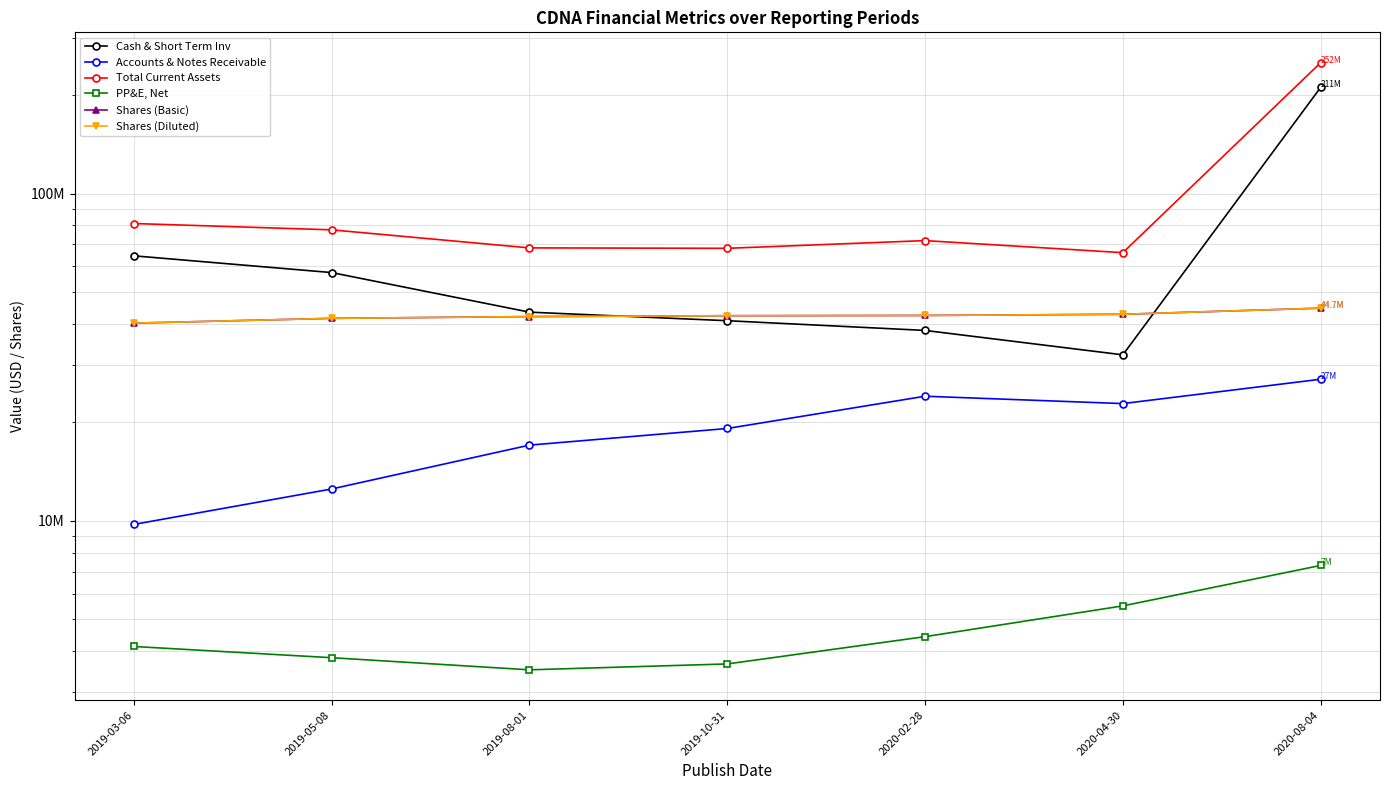

Reading right to left, list all the values displayed in this chart.

Cash & Short Term Inv: 2020-08-04=211409000	2020-04-30=32191000	2020-02-28=38223000	2019-10-31=40927000	2019-08-01=43469000	2019-05-08=57432000	2019-03-06=64616000
Accounts & Notes Receivable: 2020-08-04=27111000	2020-04-30=22841000	2020-02-28=24057000	2019-10-31=19169000	2019-08-01=17052000	2019-05-08=12525000	2019-03-06=9760000
Total Current Assets: 2020-08-04=251547000	2020-04-30=66068000	2020-02-28=71922000	2019-10-31=68124000	2019-08-01=68324000	2019-05-08=77578000	2019-03-06=81114000
PP&E, Net: 2020-08-04=7313000	2020-04-30=5501000	2020-02-28=4430000	2019-10-31=3656000	2019-08-01=3508000	2019-05-08=3820000	2019-03-06=4134000
Shares (Basic): 2020-08-04=44708037	2020-04-30=42823427	2020-02-28=42469123	2019-10-31=42393550	2019-08-01=42132396	2019-05-08=41611399	2019-03-06=40236253
Shares (Diluted): 2020-08-04=44708037	2020-04-30=42823427	2020-02-28=42469123	2019-10-31=42393550	2019-08-01=42132396	2019-05-08=41611399	2019-03-06=40236253